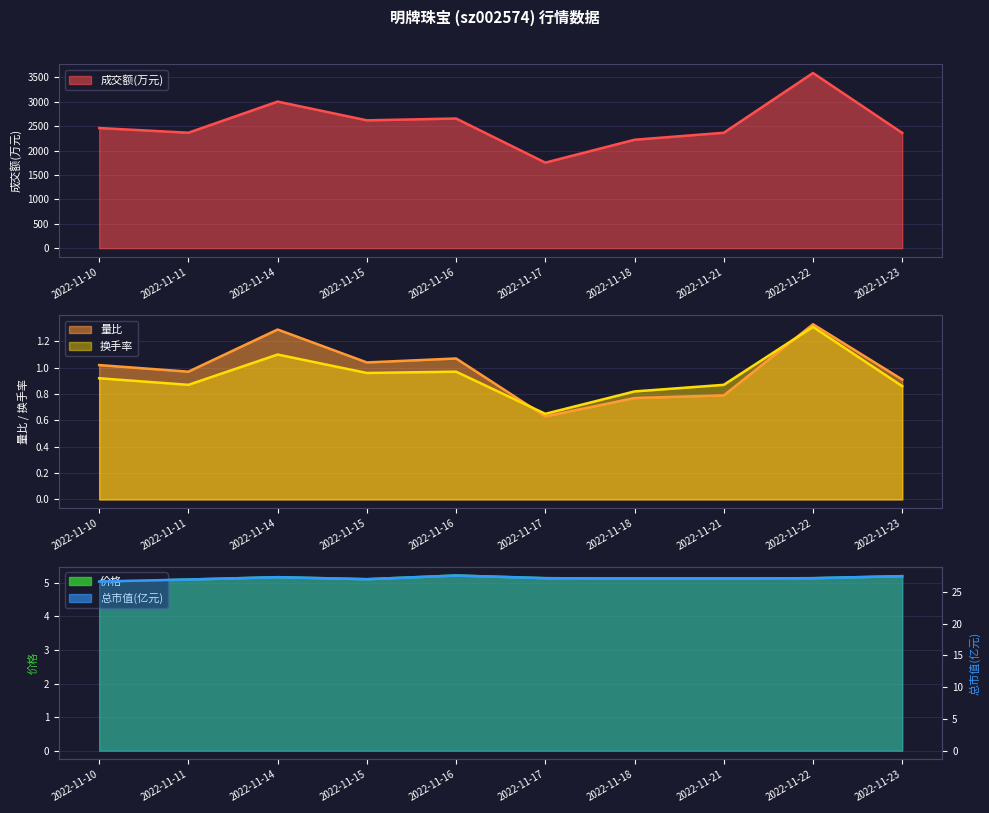

Does the chart display data point markers on the line(s)?

No